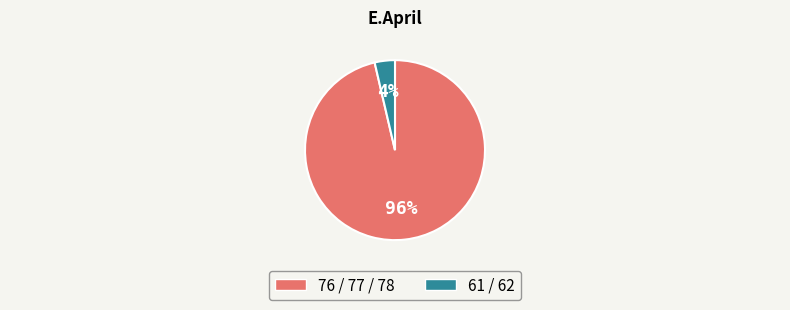

To the nearest percent, what percentage of the pie is 76 / 77 / 78?

96%